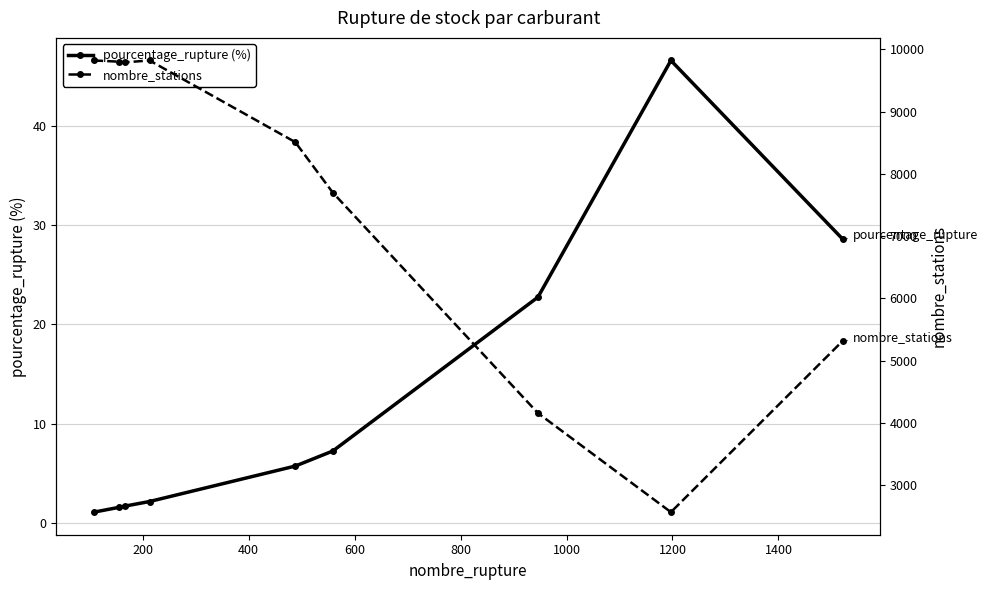

What is the value of the nombre_stations point at the 7th from the left?

4159.0